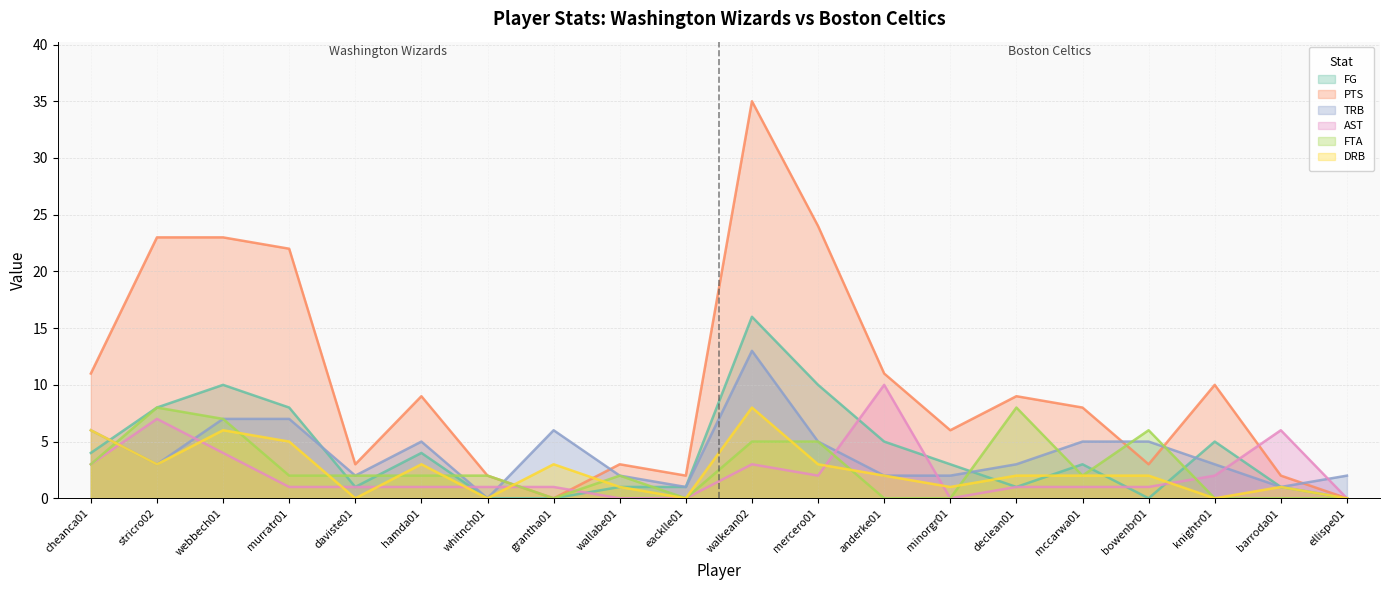

In FTA, how many points are lower than both neighbors (excluding endpoints)?

3